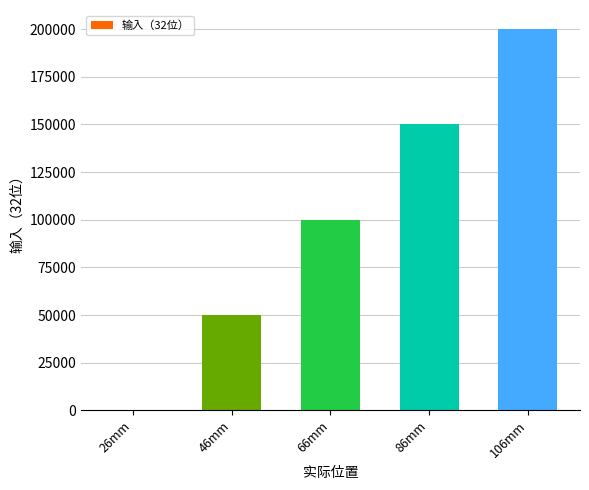

Reading left to right, what are all the values shown in this chart?

0	50000	100000	150000	200000